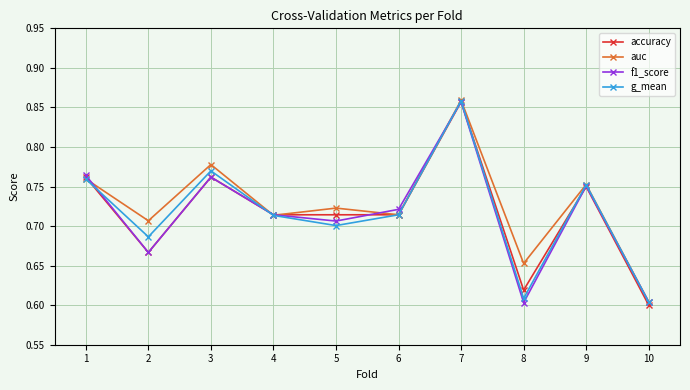

Between 2 and 8, which series saw the biggest shift?

g_mean